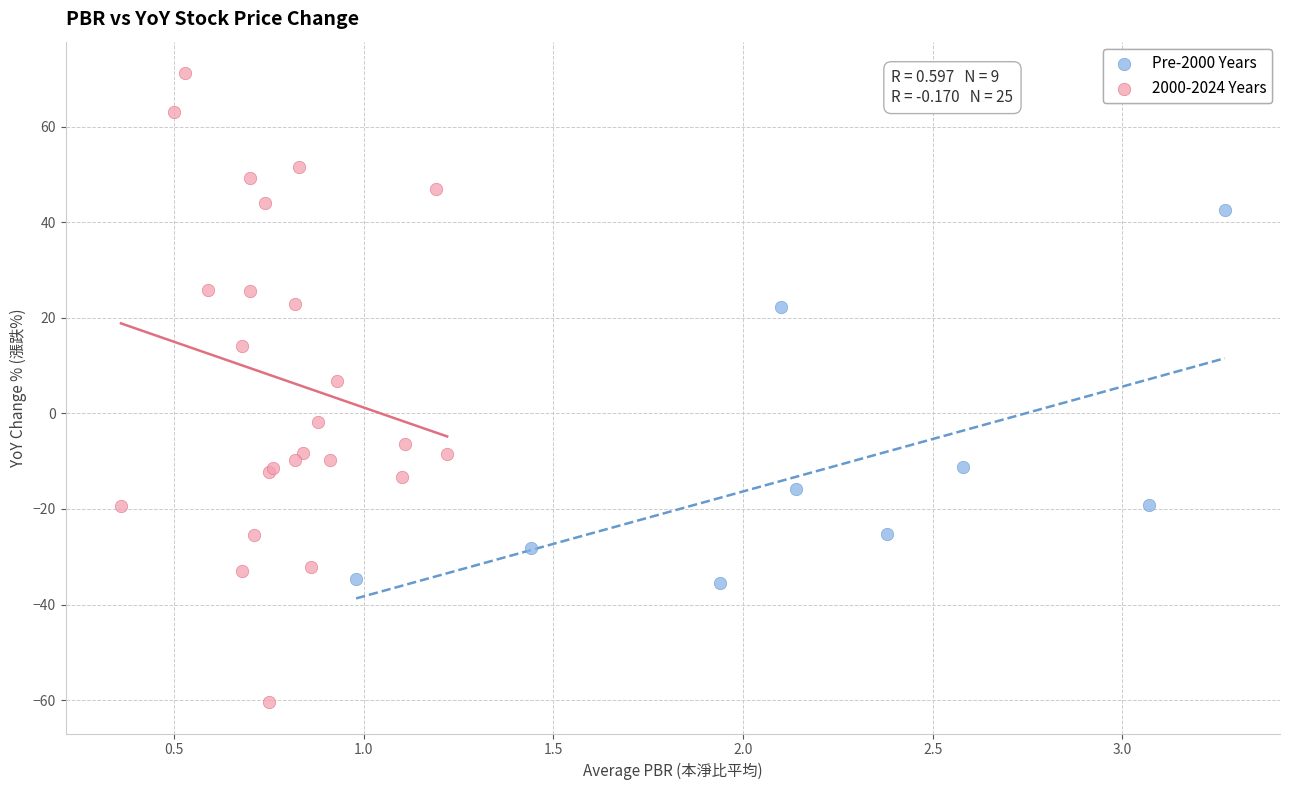

Which series contains the lowest Y value?

2000-2024 Years